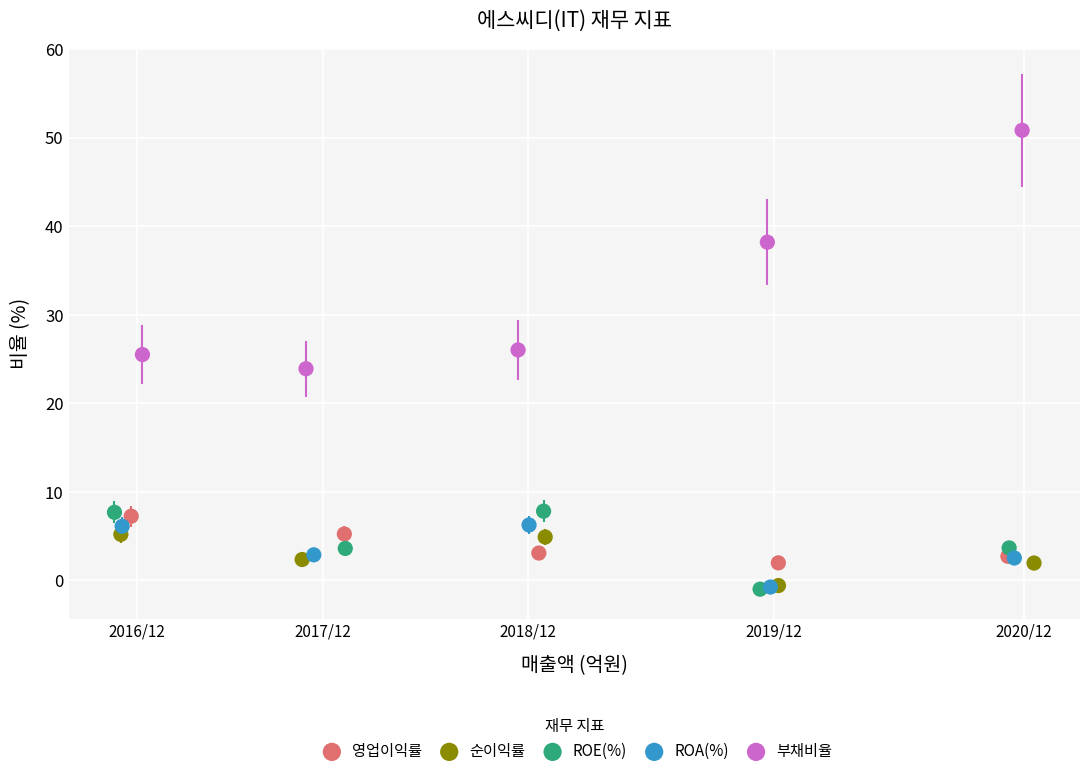

Which series contains the highest Y value?

부채비율